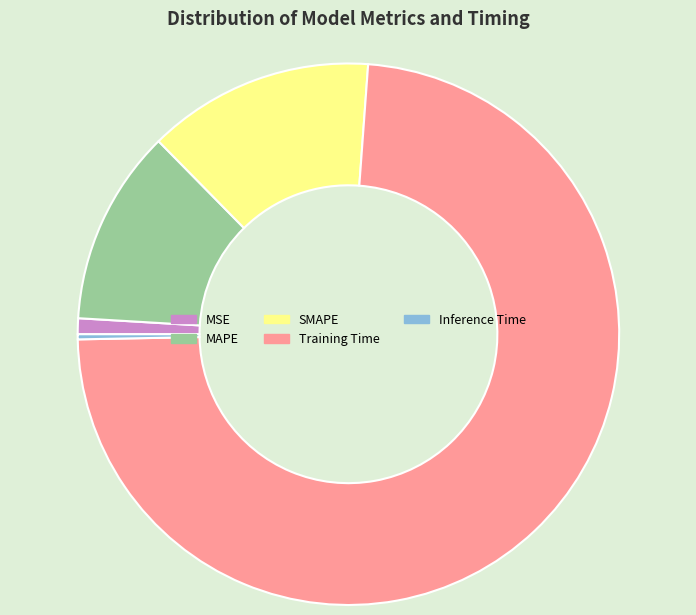

What is the largest slice in the pie chart?

Training Time